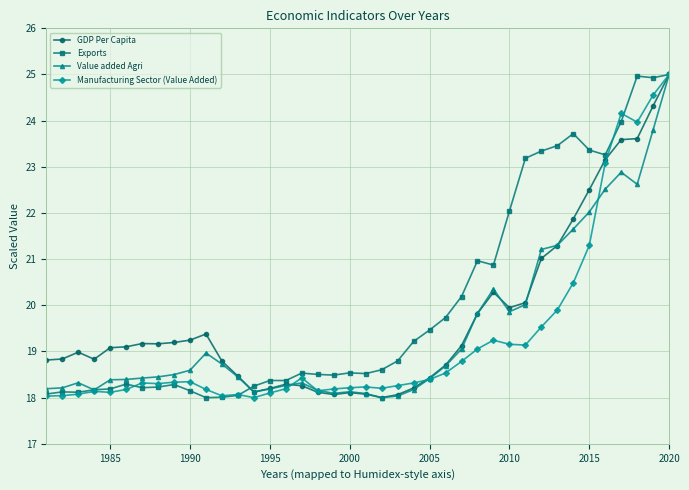

What is the lowest value of the GDP Per Capita series?

18.0